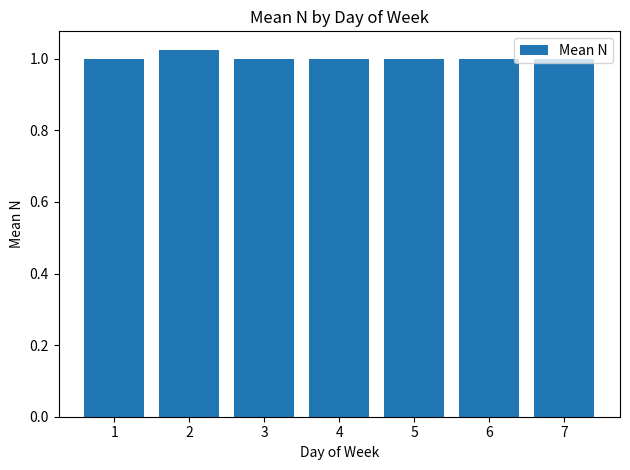

Is it true that the value at 1 is 0.5?

False